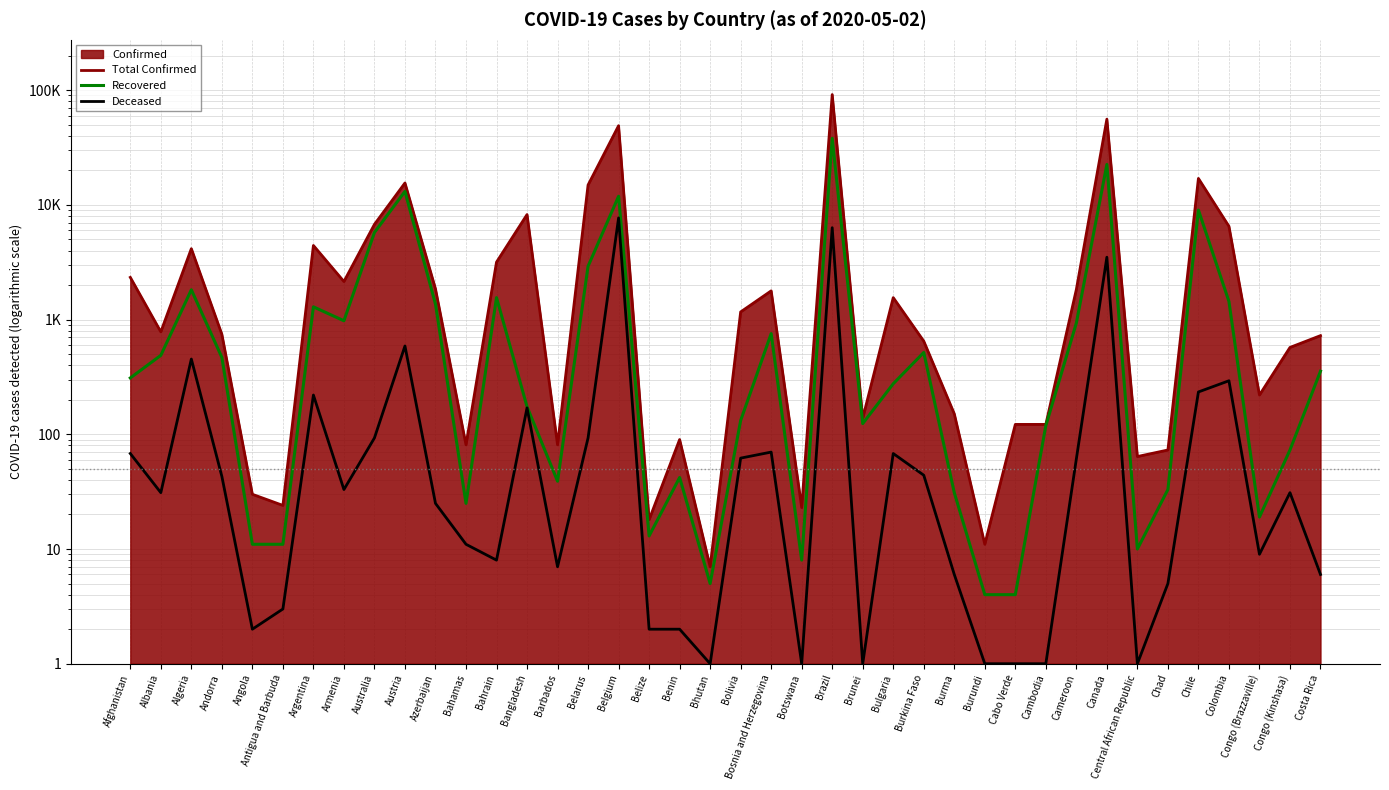

How many interior local valleys does the Recovered series have?

9